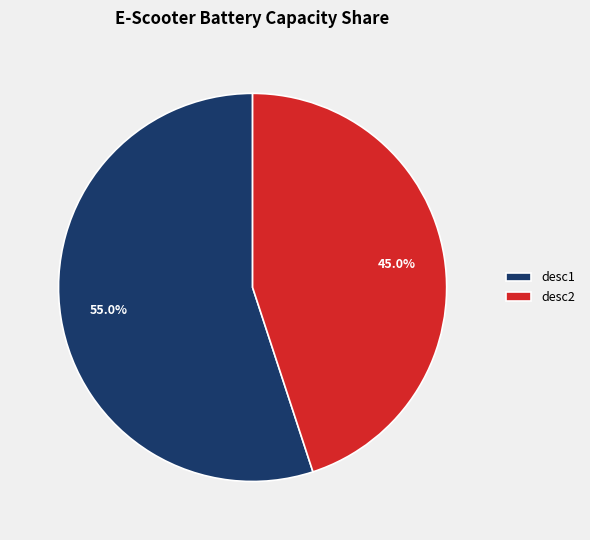

Which slice is the largest?

desc1